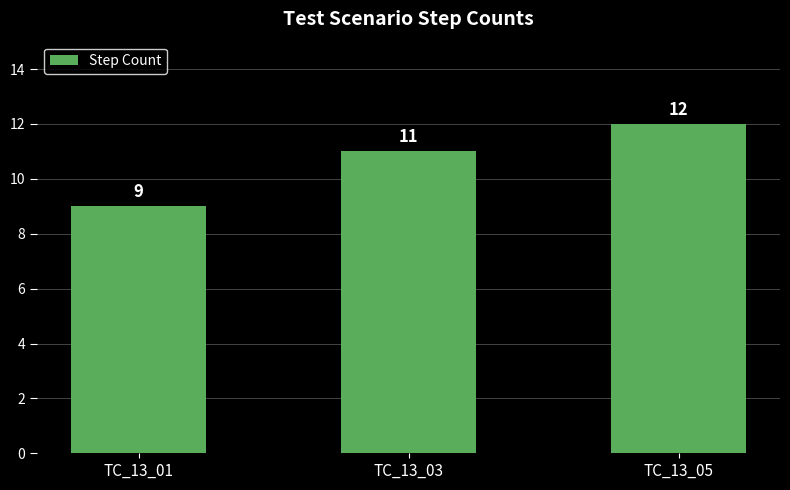

List the labels in order of value, smallest first.

TC_13_01, TC_13_03, TC_13_05